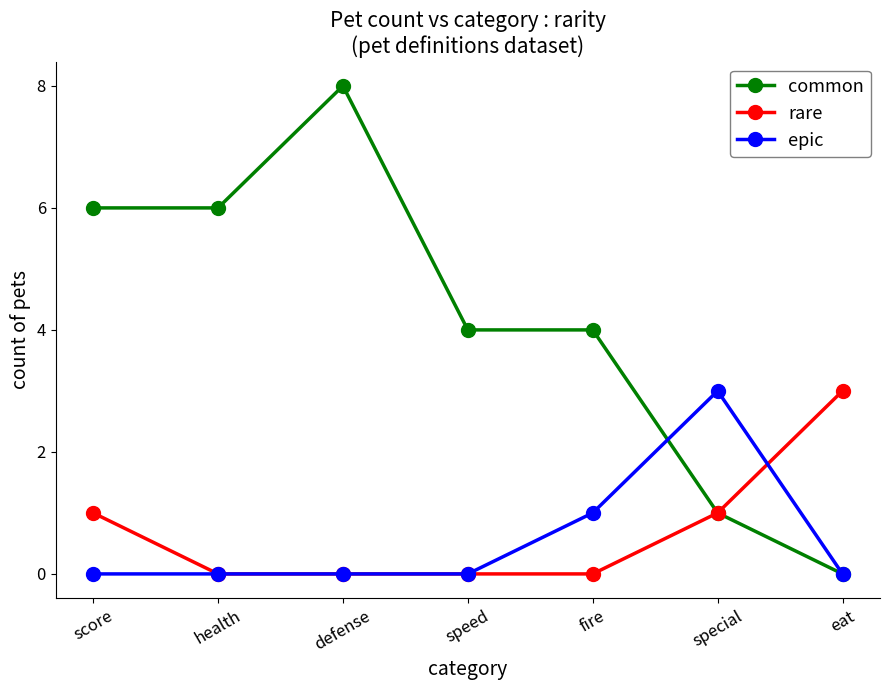

What is the highest value of the rare series?

3